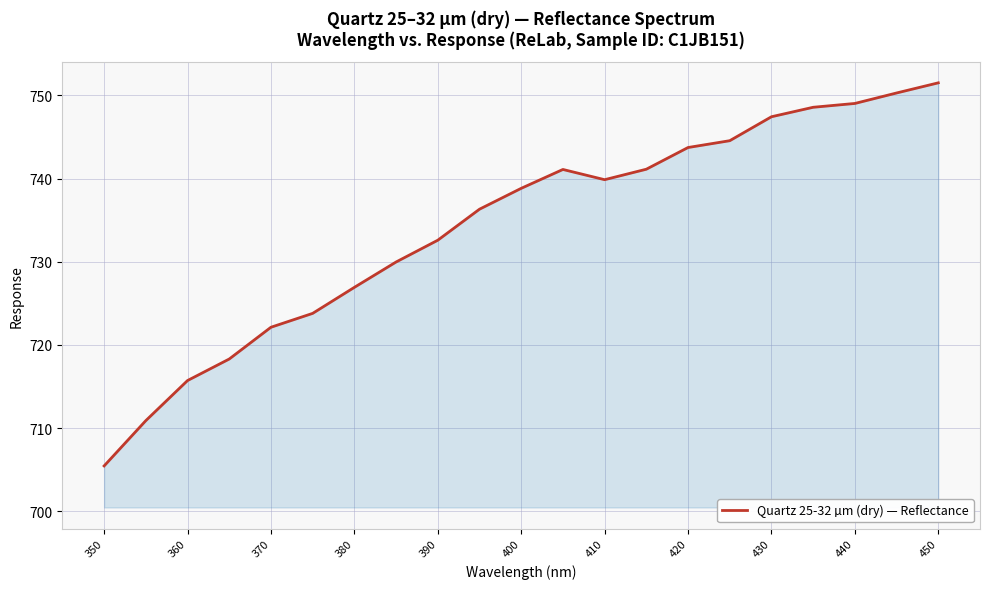

What is the difference between the maximum and minimum values?

46.1